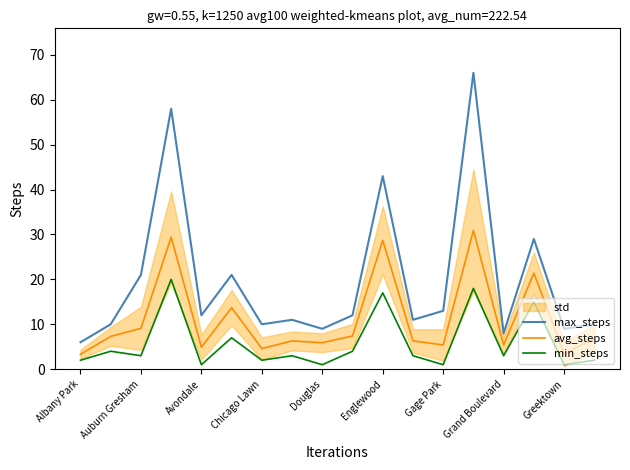

What is the sum of all avg_steps values?

200.2